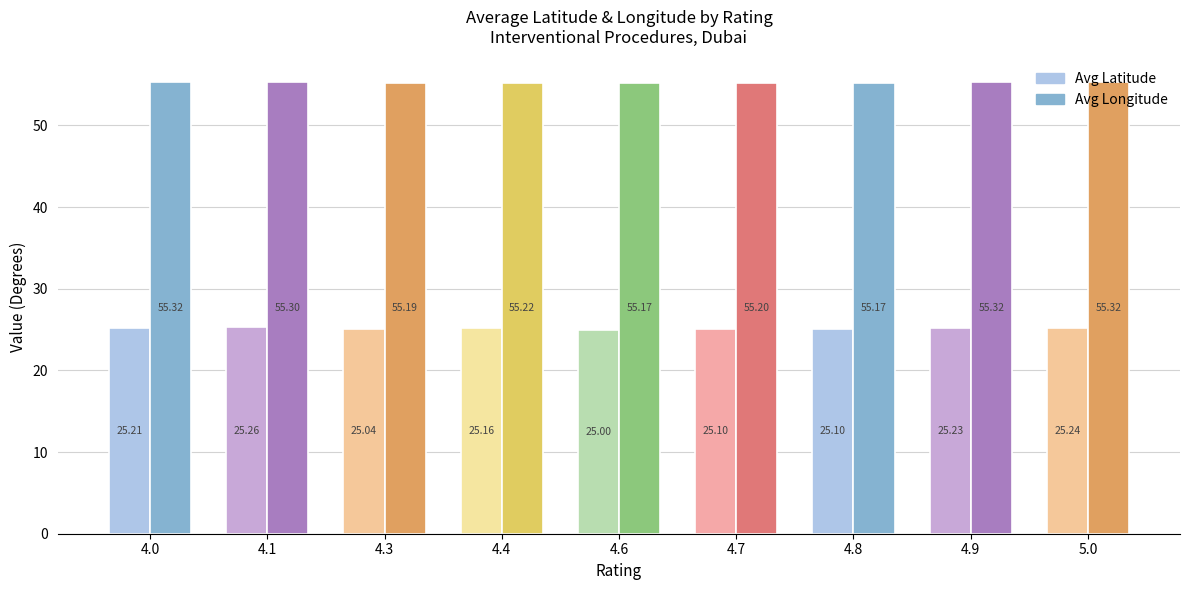

At which label is Avg Latitude closest to 25?

4.6